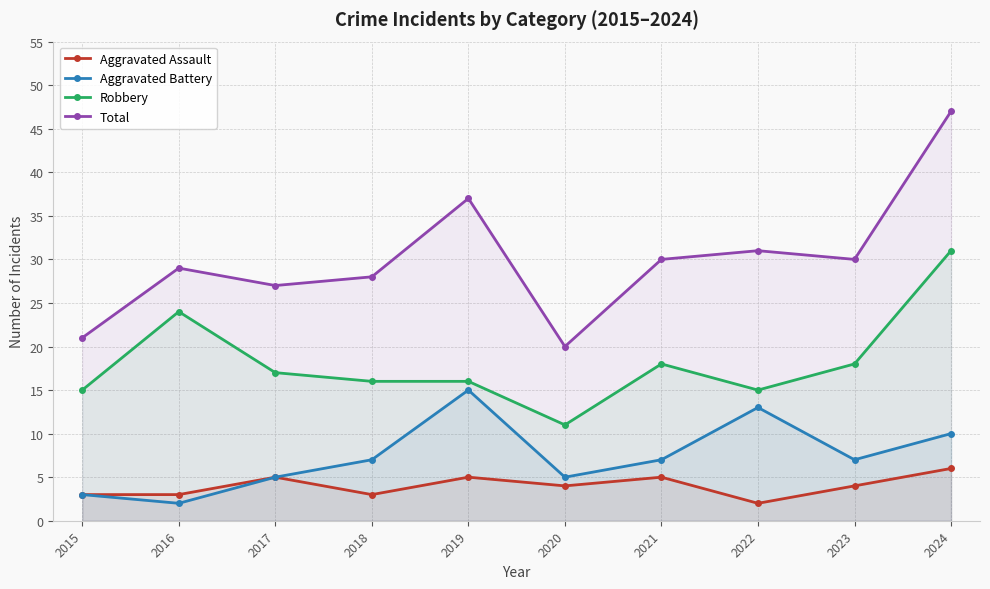

Rank the categories by Total value from lowest to highest.

2020, 2015, 2017, 2018, 2016, 2021, 2023, 2022, 2019, 2024